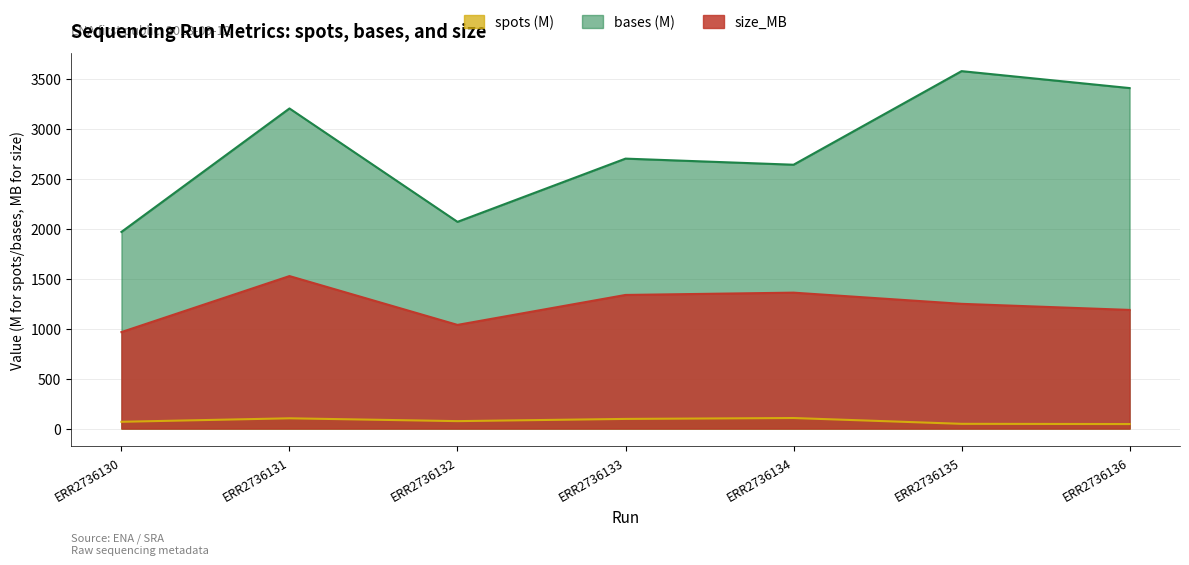

True or false: size_MB has a value of 1937.0 at ERR2736136.

False